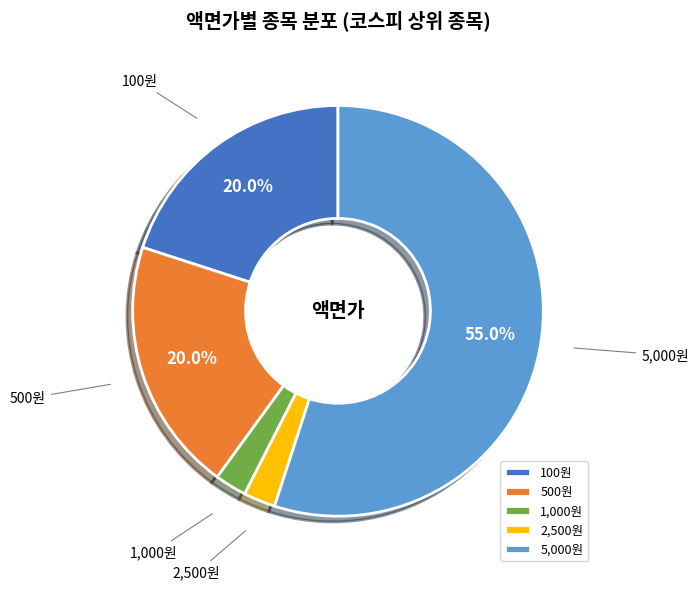

Do 5,000원 and 500원 together represent more than half of the pie?

Yes